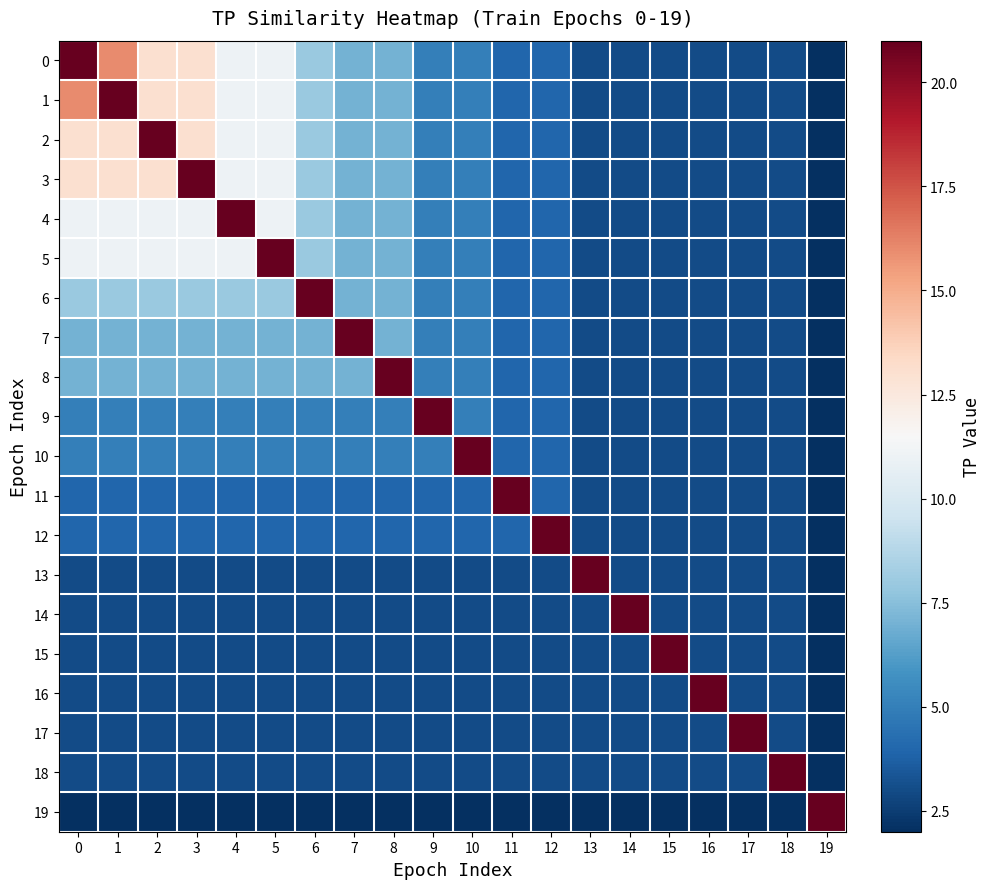

What is the total value across all series at 18?

77